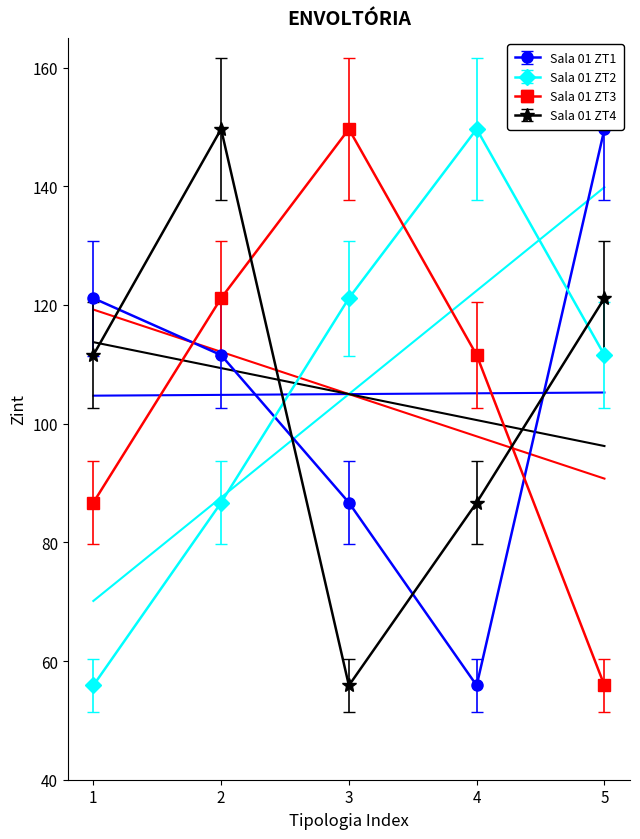

Which has a higher value, 2 or 3?

2